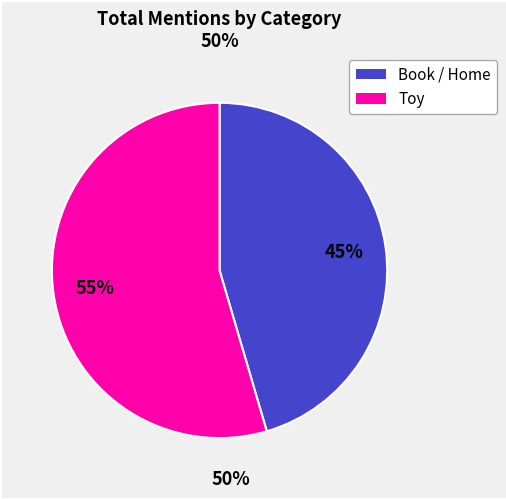

Is there any slice that represents more than half of the pie?

Yes